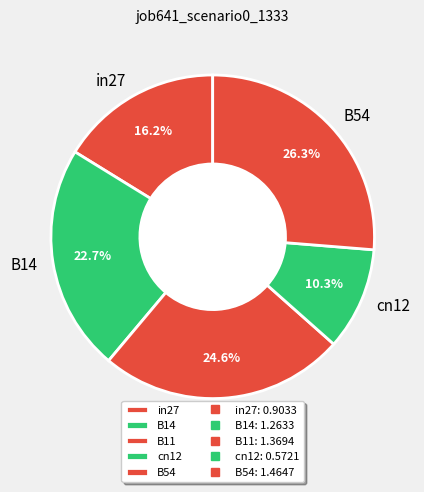

To the nearest percent, what is the average slice percentage?

20%